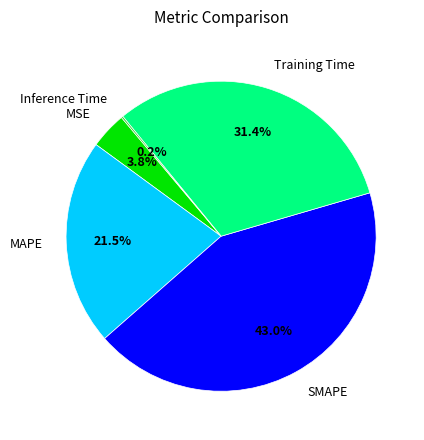

What percentage is the MSE slice, to the nearest percent?

4%